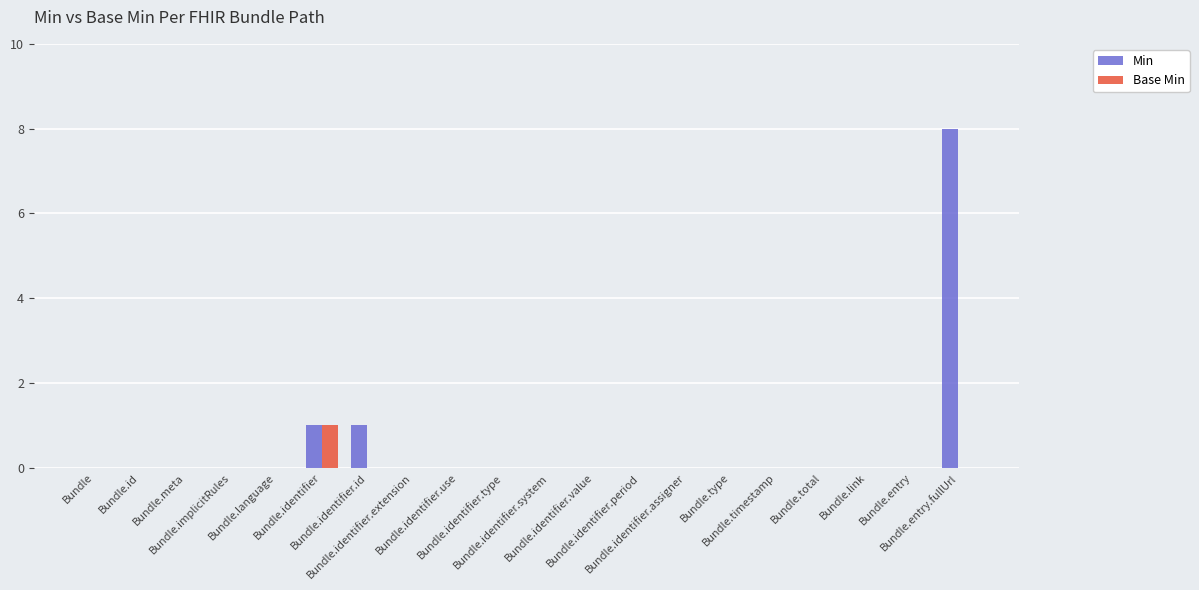

The Base Min series shows 0 at Bundle.language. True or false?

True